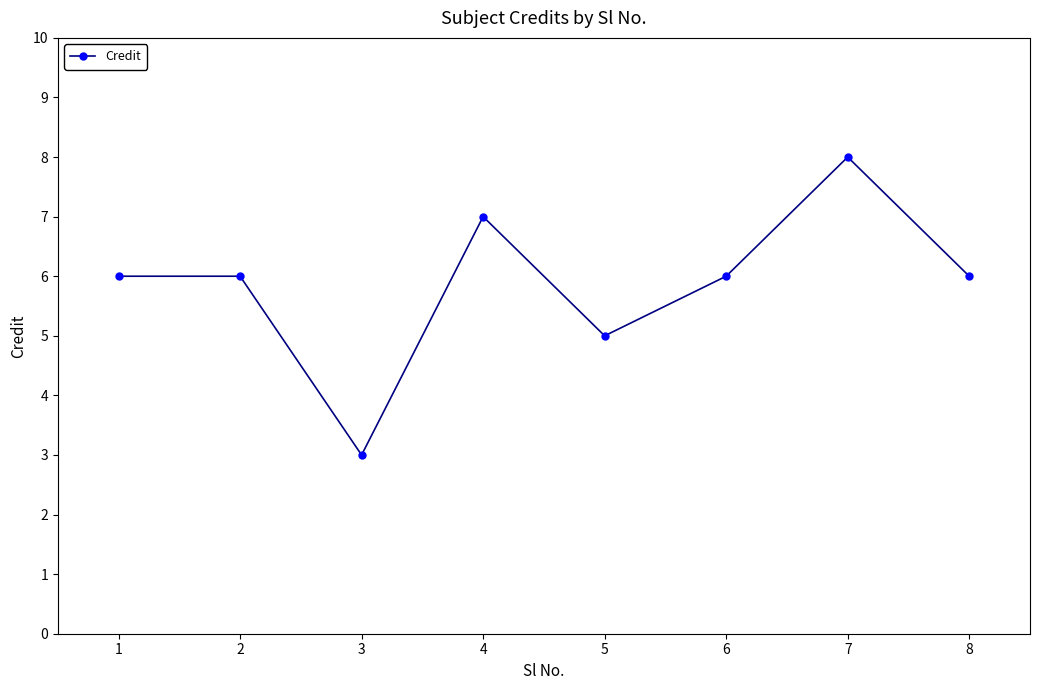

True or false: the data shows 6 at 1.

True